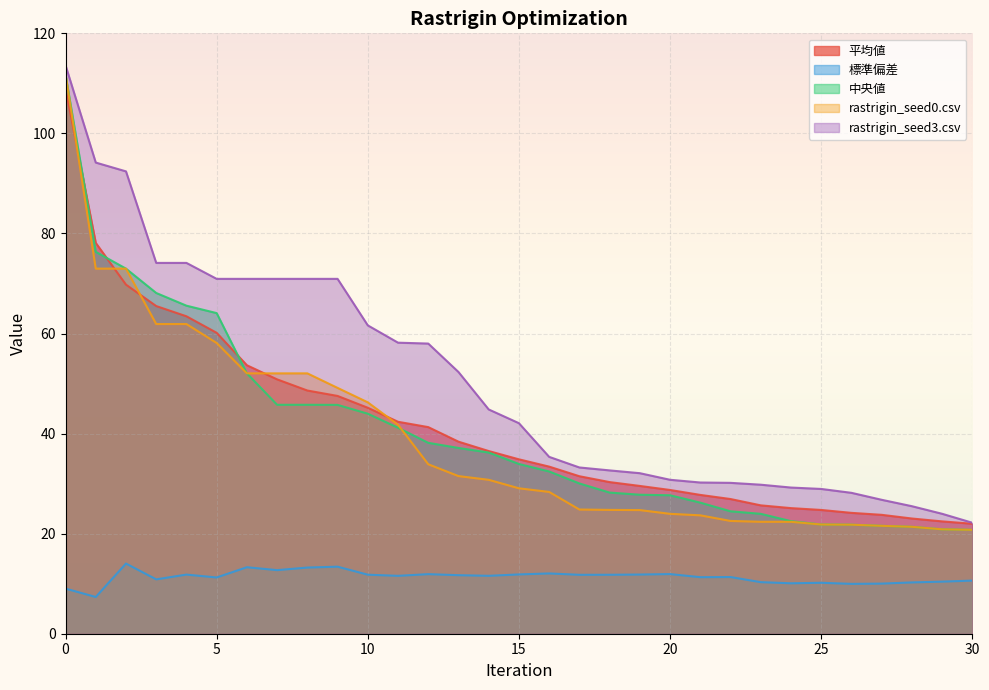

Which has a higher value, 28 or 18?

18